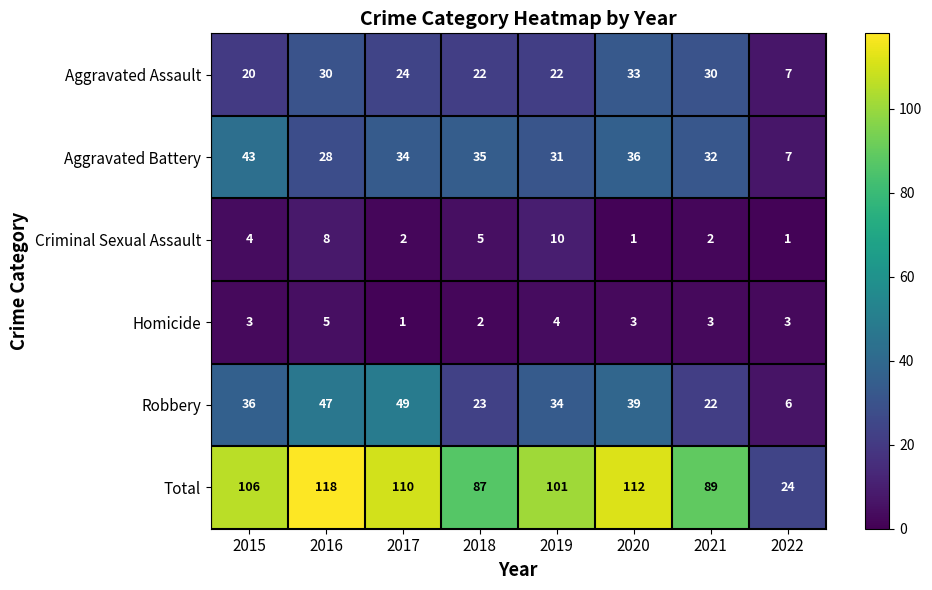

What is the approximate value of Robbery at 2021?

22